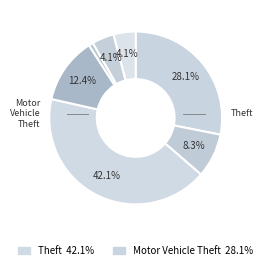

Count the number of slices in the pie.

7